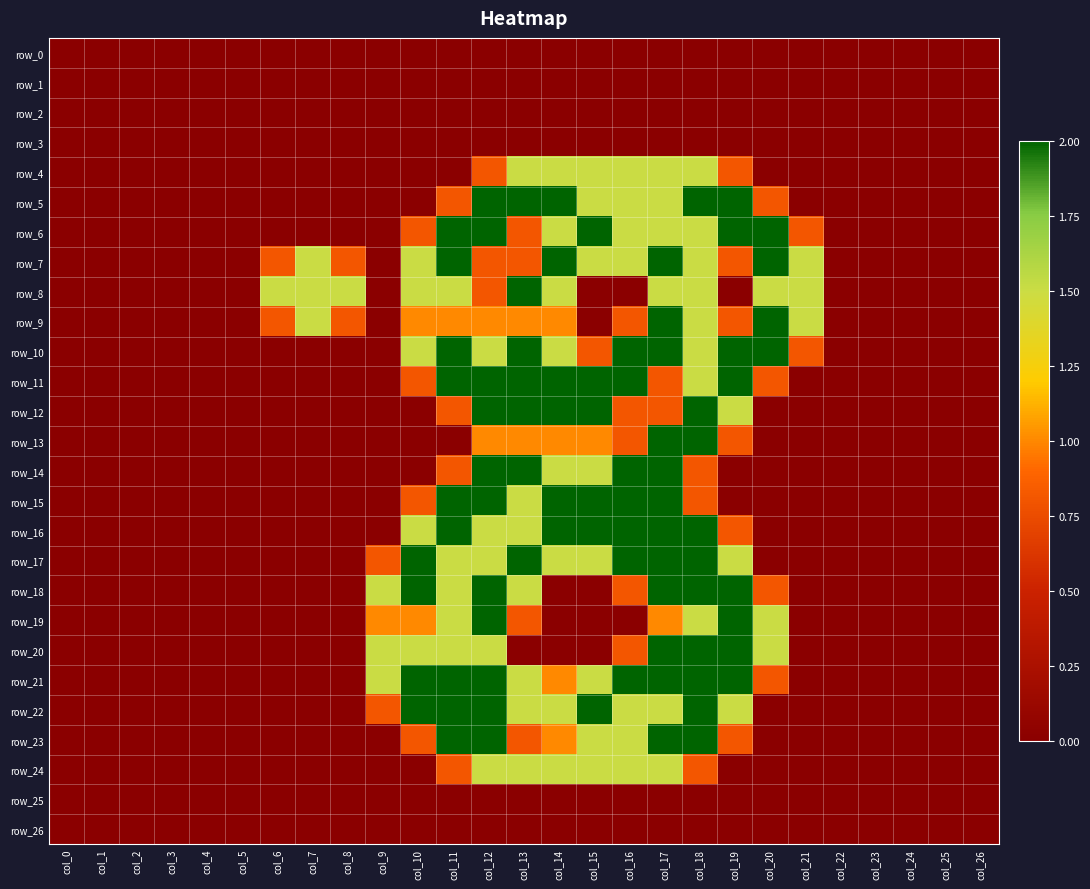

How many data points in row_8 are above 0?

12